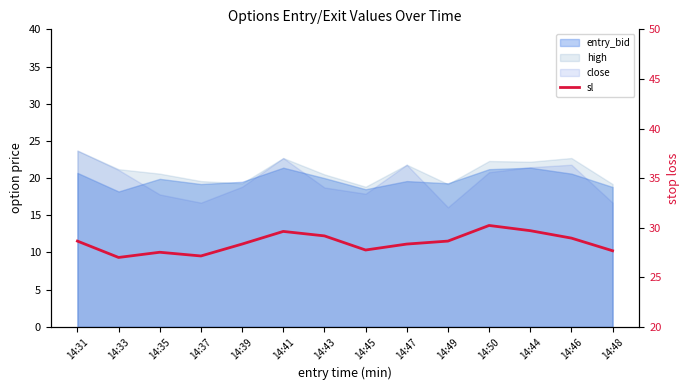

What is the sum of all values?

398.8